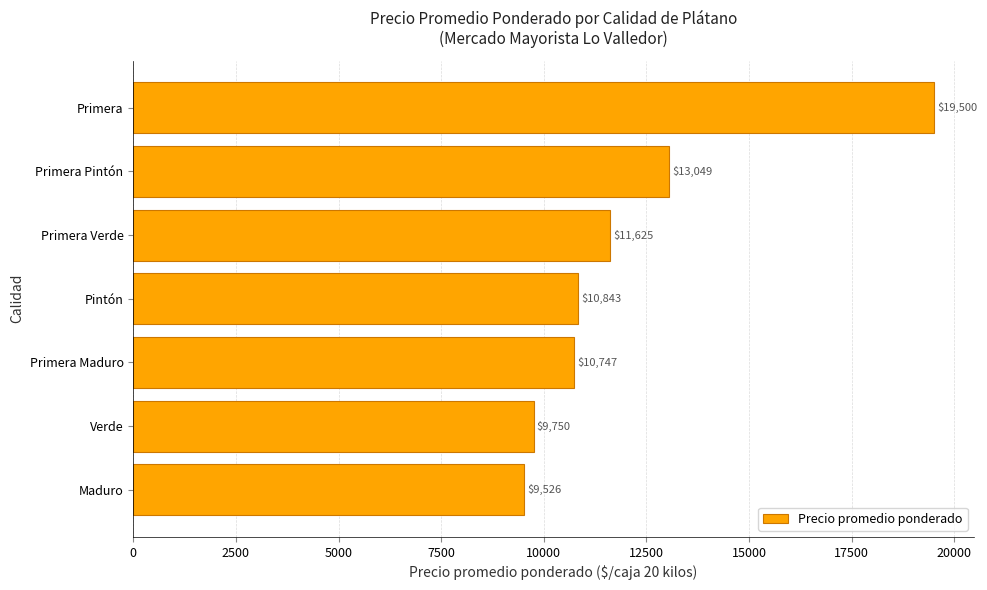

Reading top to bottom, transcribe all the data shown in this chart.

19500	13049	11625	10843	10747	9750	9526